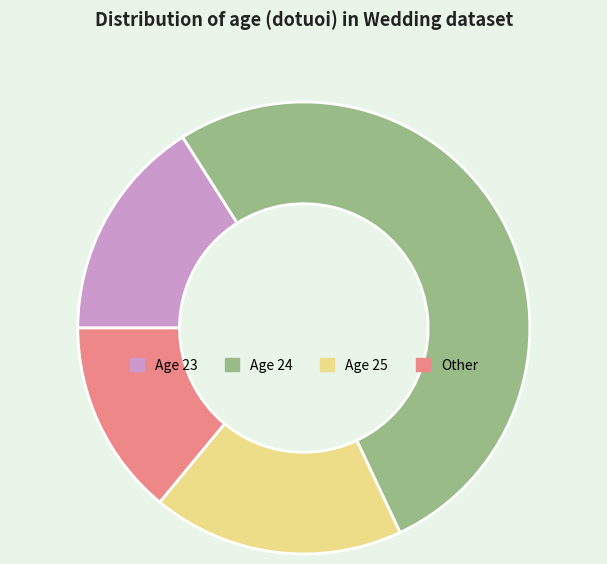

The Age 23 slice represents 16% of the pie. True or false?

True